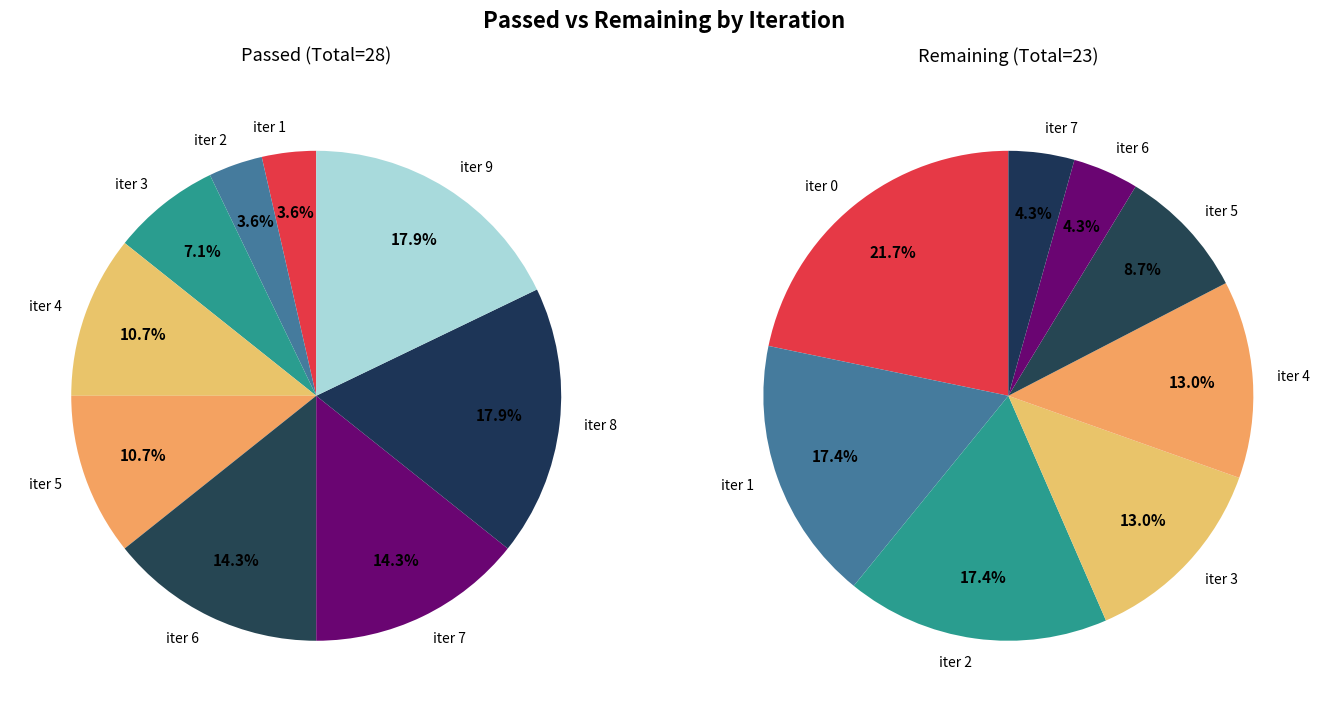

What is the spread (max minus min) of values at 3?

1